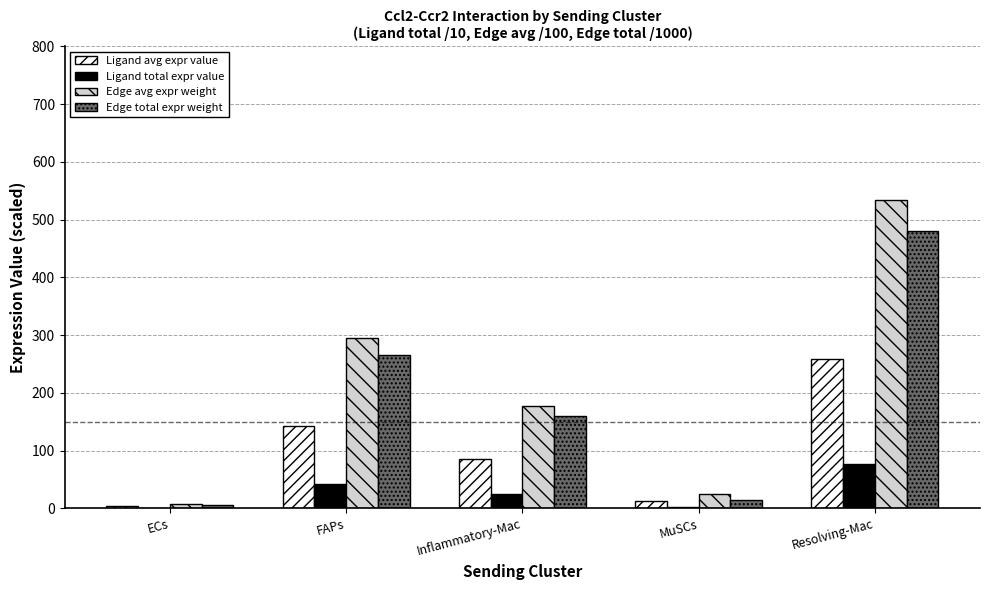

Which series has the largest total across all categories?

Edge avg expr weight